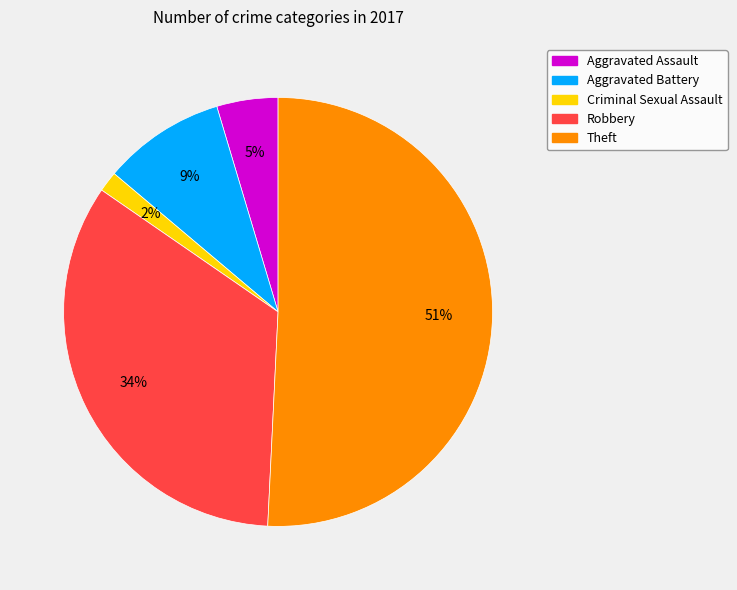

Is there a majority slice in this chart?

Yes